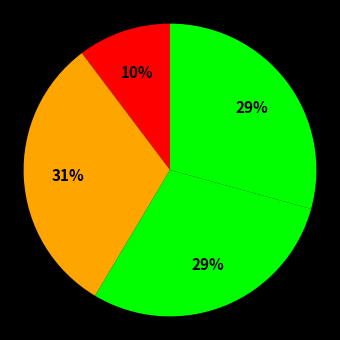

Is there a majority slice in this chart?

No